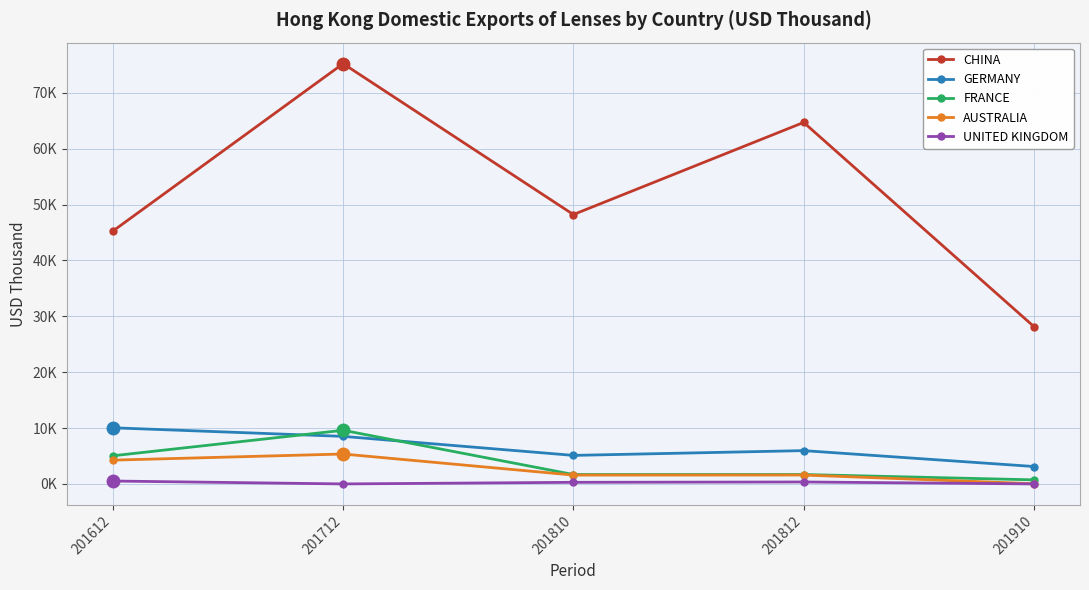

Which label corresponds to the largest value in the chart?

201712